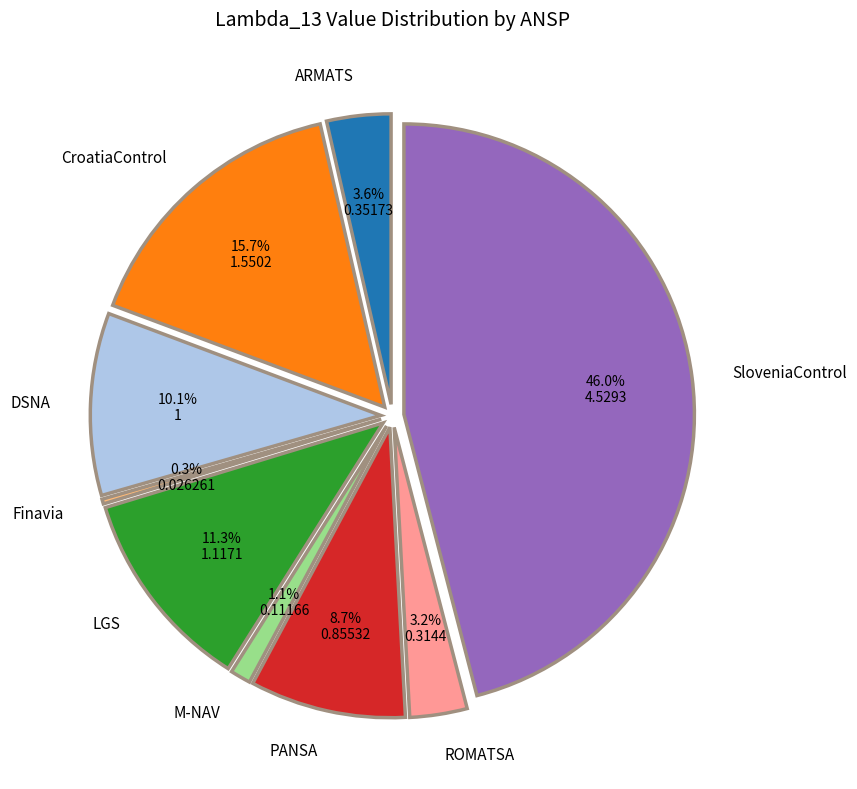

How many segments does this pie chart have?

9